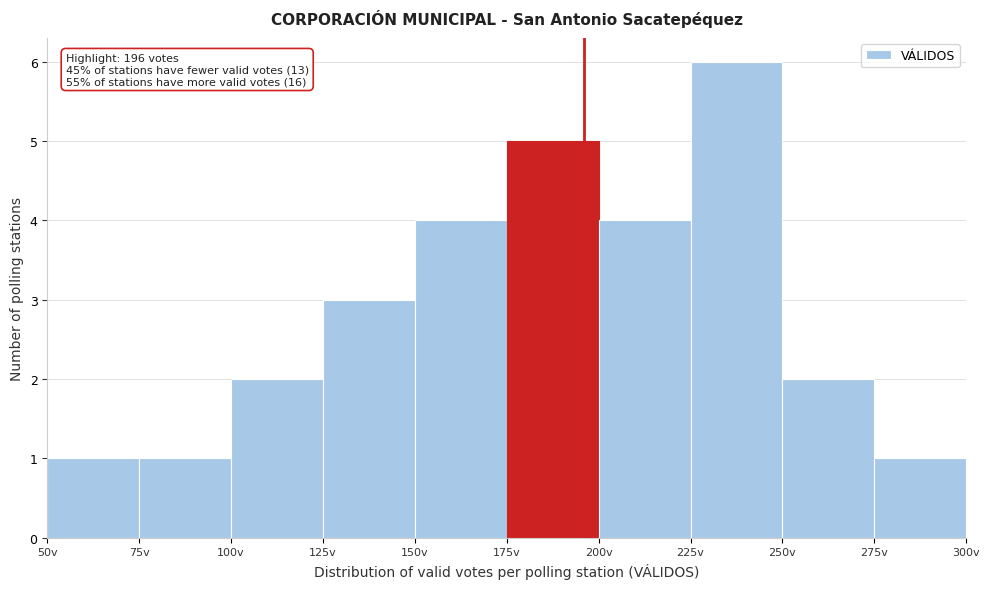

Over which range of the x-axis is the bar tallest?

225 to 250